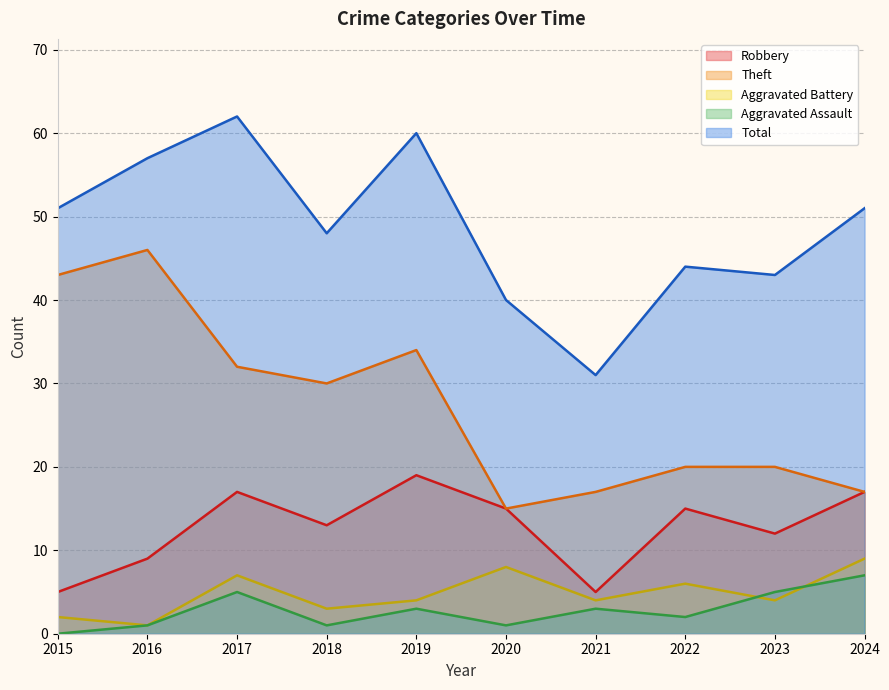

What is the value of the Total point at the 7th from the left?

31